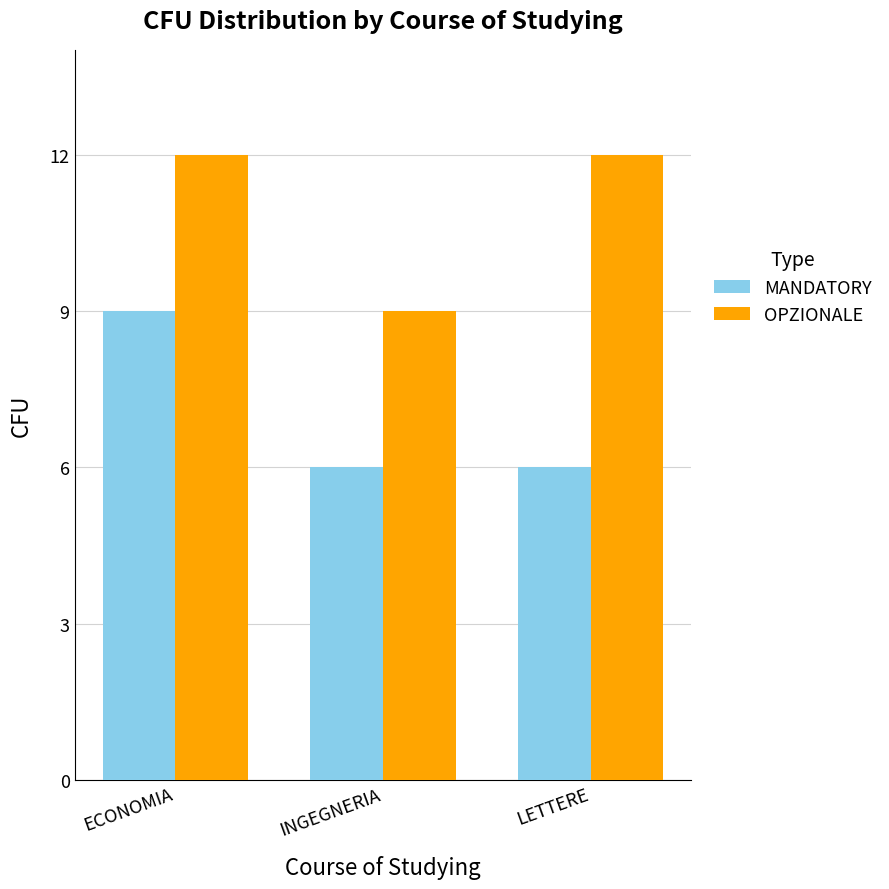

Reading left to right, list all the values displayed in this chart.

MANDATORY: ECONOMIA=9	INGEGNERIA=6	LETTERE=6
OPZIONALE: ECONOMIA=12	INGEGNERIA=9	LETTERE=12